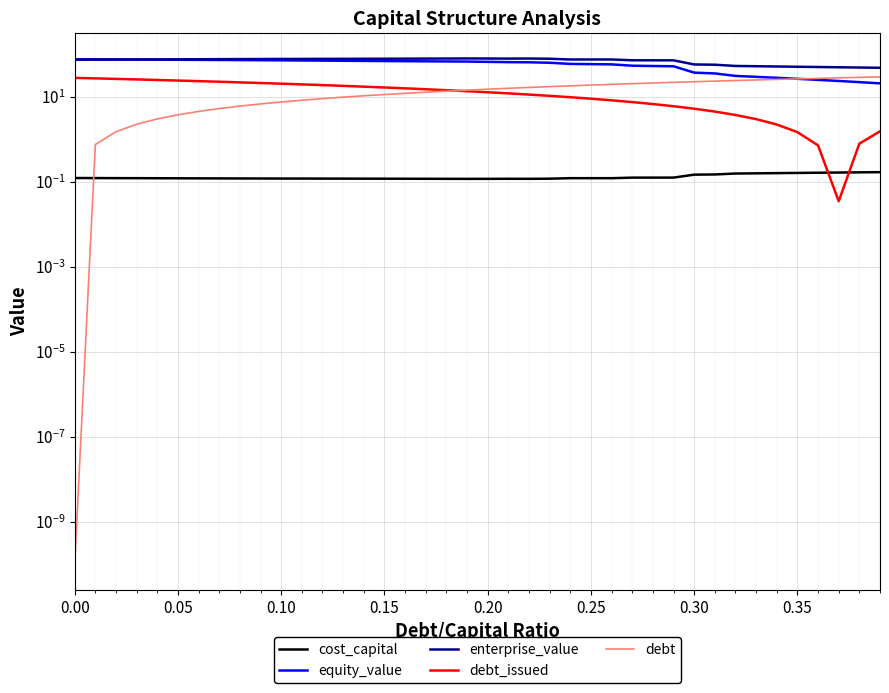

Does the chart display data point markers on the line(s)?

No